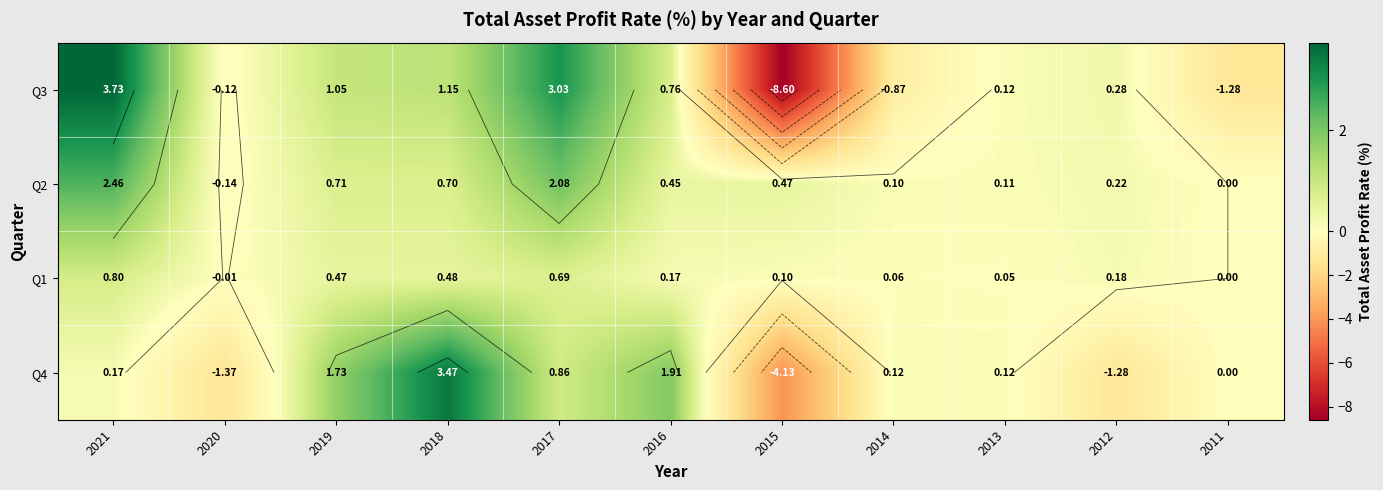

List the series in order of their peak value, highest first.

Q3, Q4, Q2, Q1